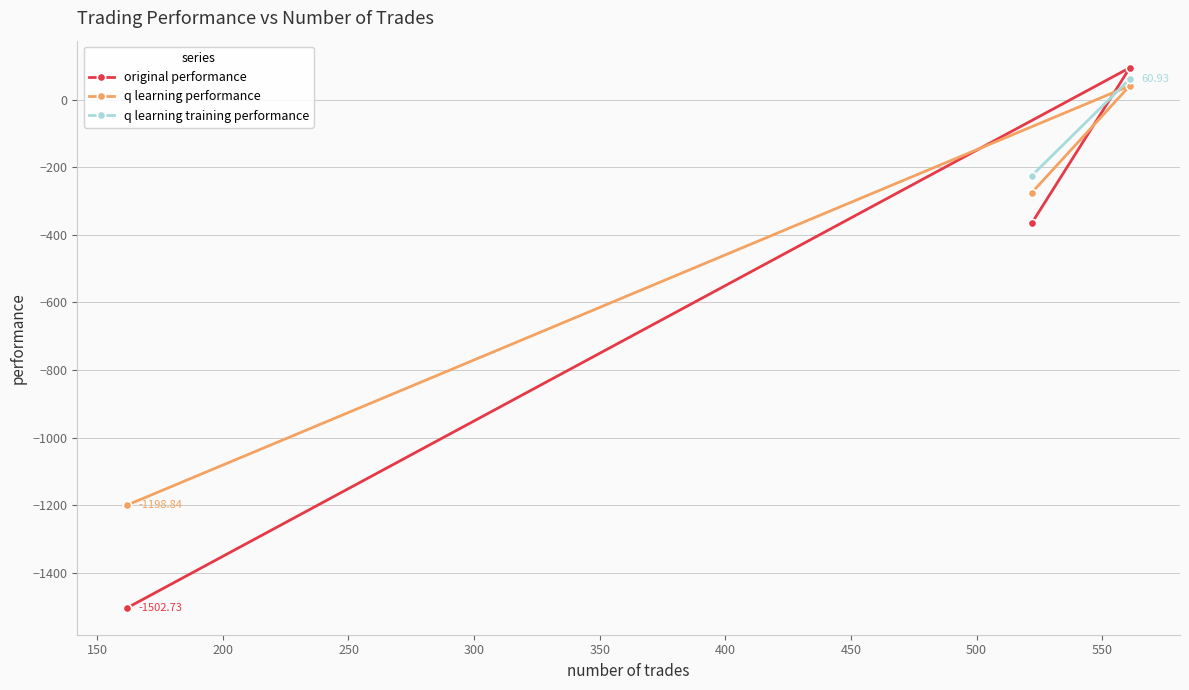

How many positive values does the original performance series have?

1